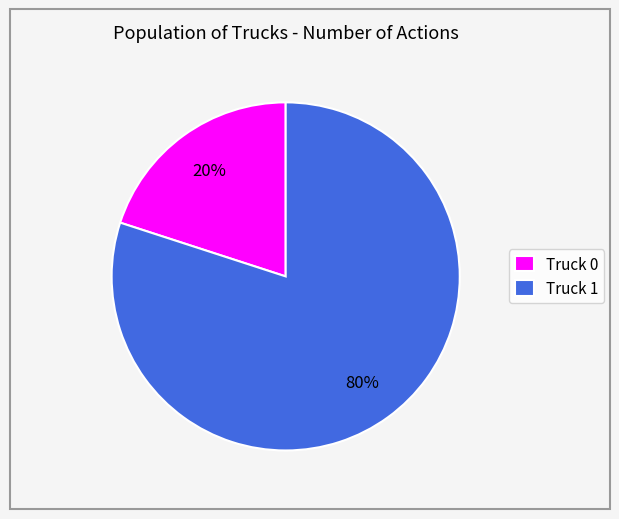

True or false: Truck 1 accounts for 80% of the total.

True